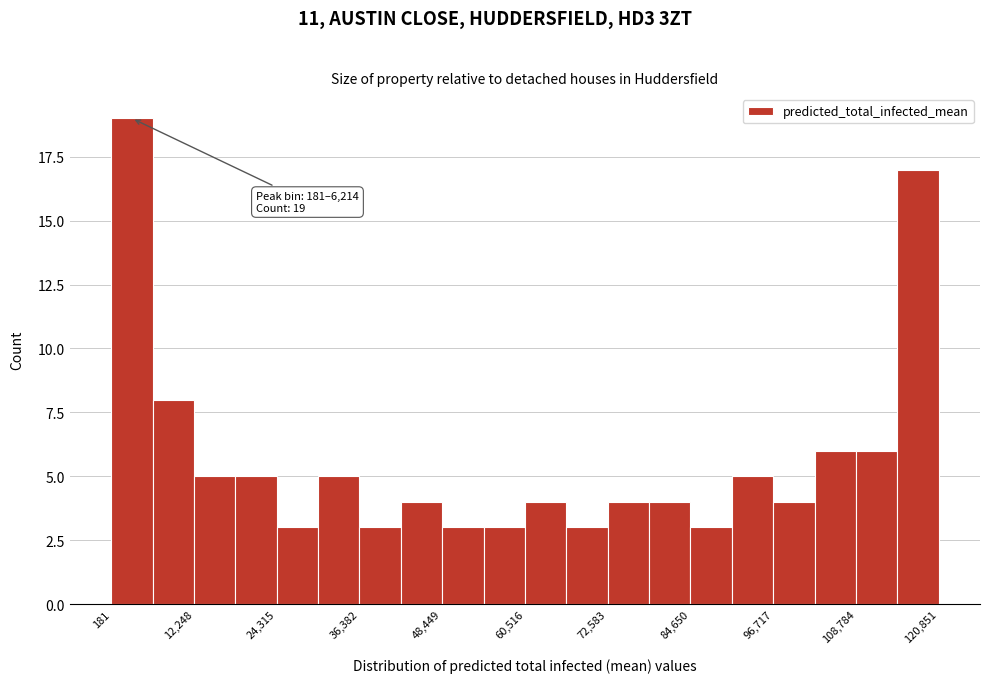

Around what value on the x-axis is the tallest bar? Give the approximate position of its centre, as read against the axis.

4000